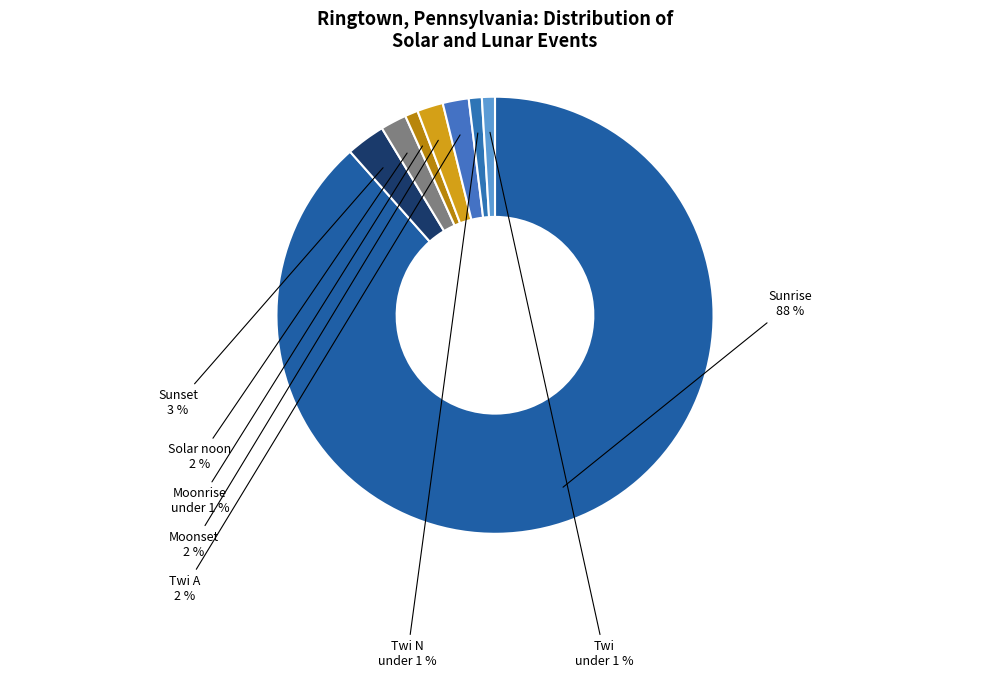

How many segments does this pie chart have?

8